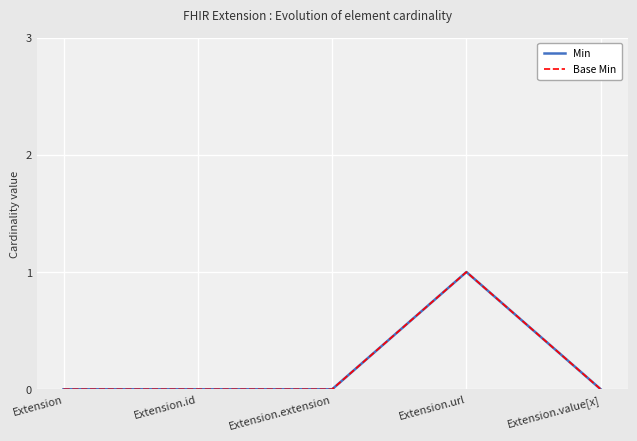

What is the difference between the maximum and second lowest values in the Min series?

1